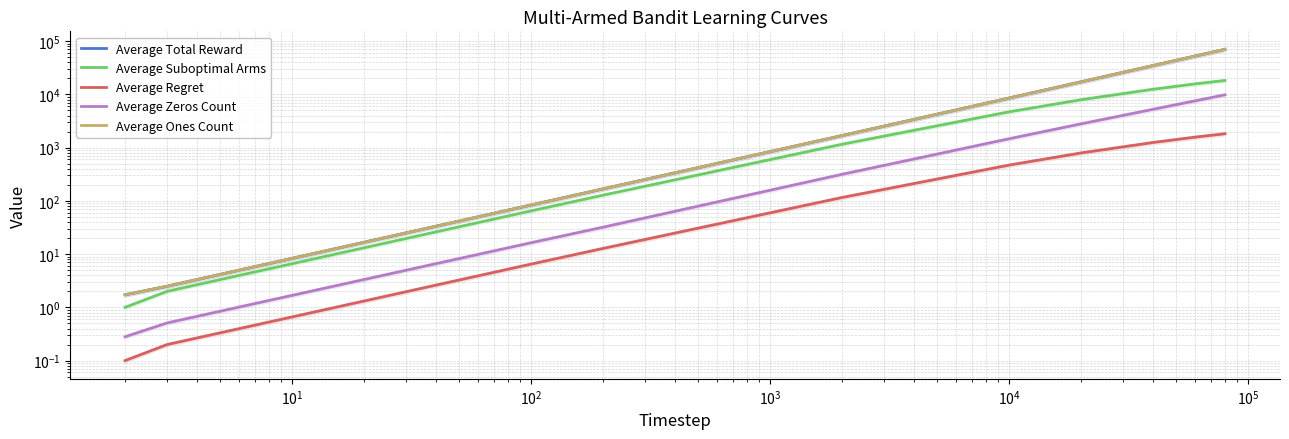

What is the minimum value for Average Zeros Count?

0.3